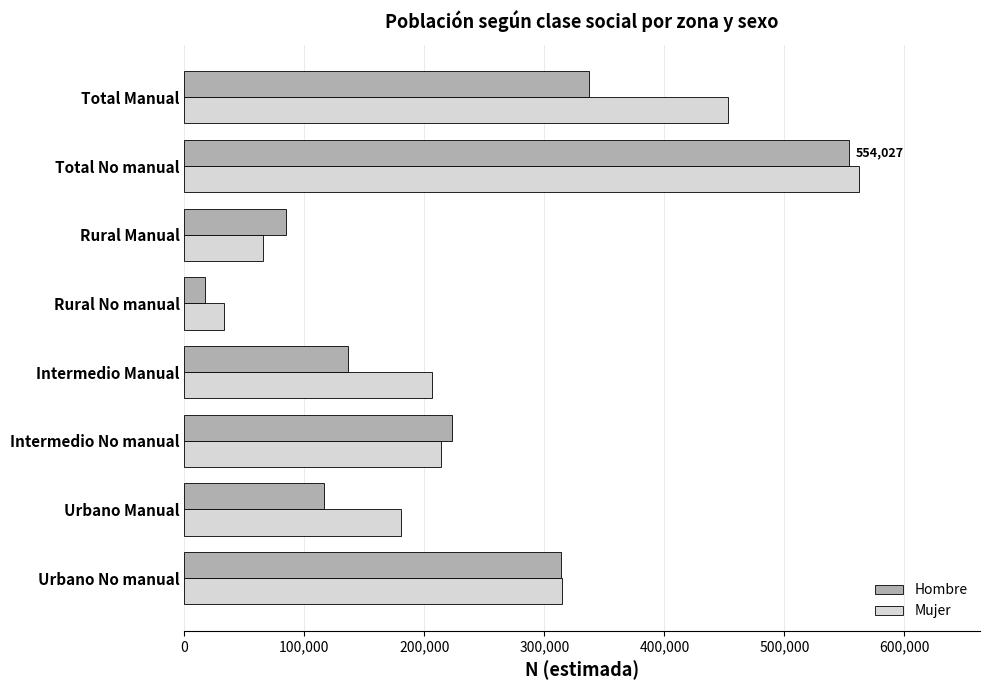

What is the average value of the Hombre series?

222813